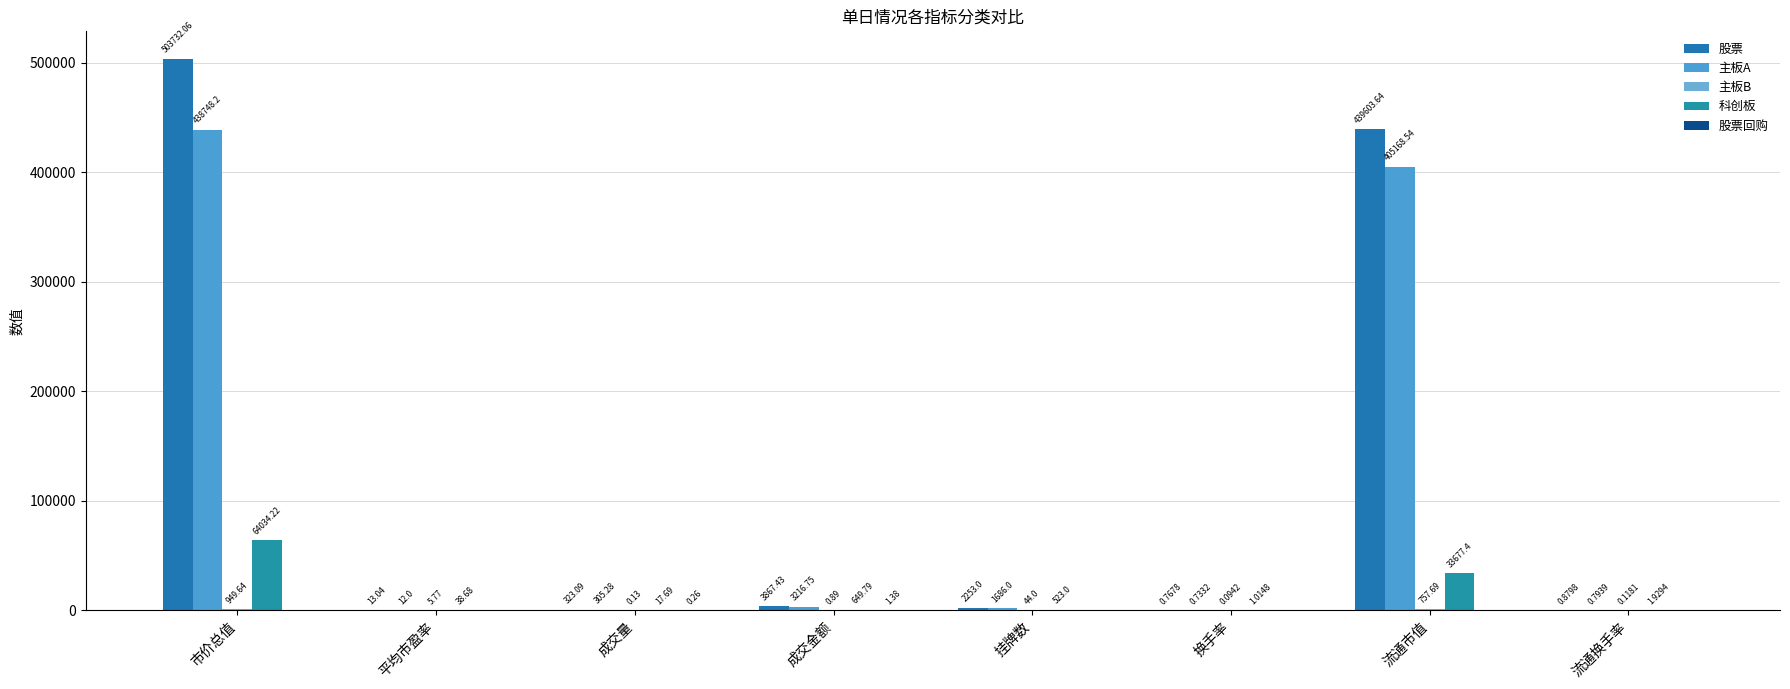

What is the maximum value shown in the chart?

503732.1